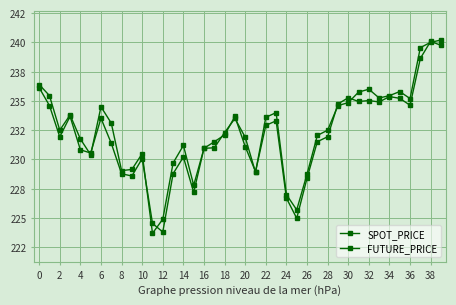

Is this an area chart (filled region under the line)?

No